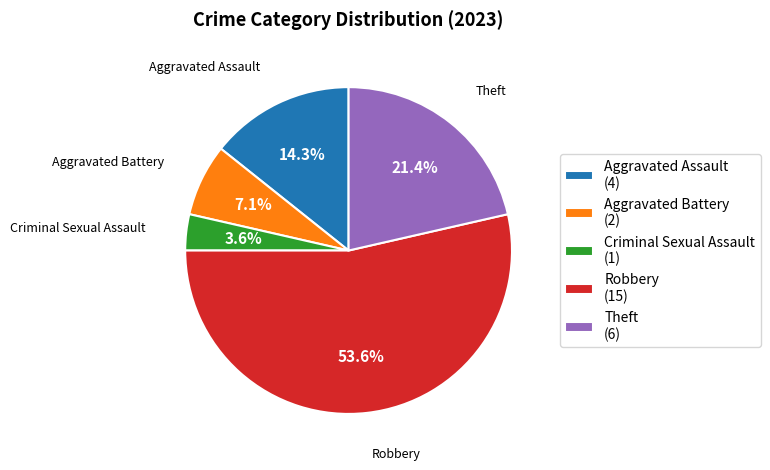

Count the number of slices in the pie.

5